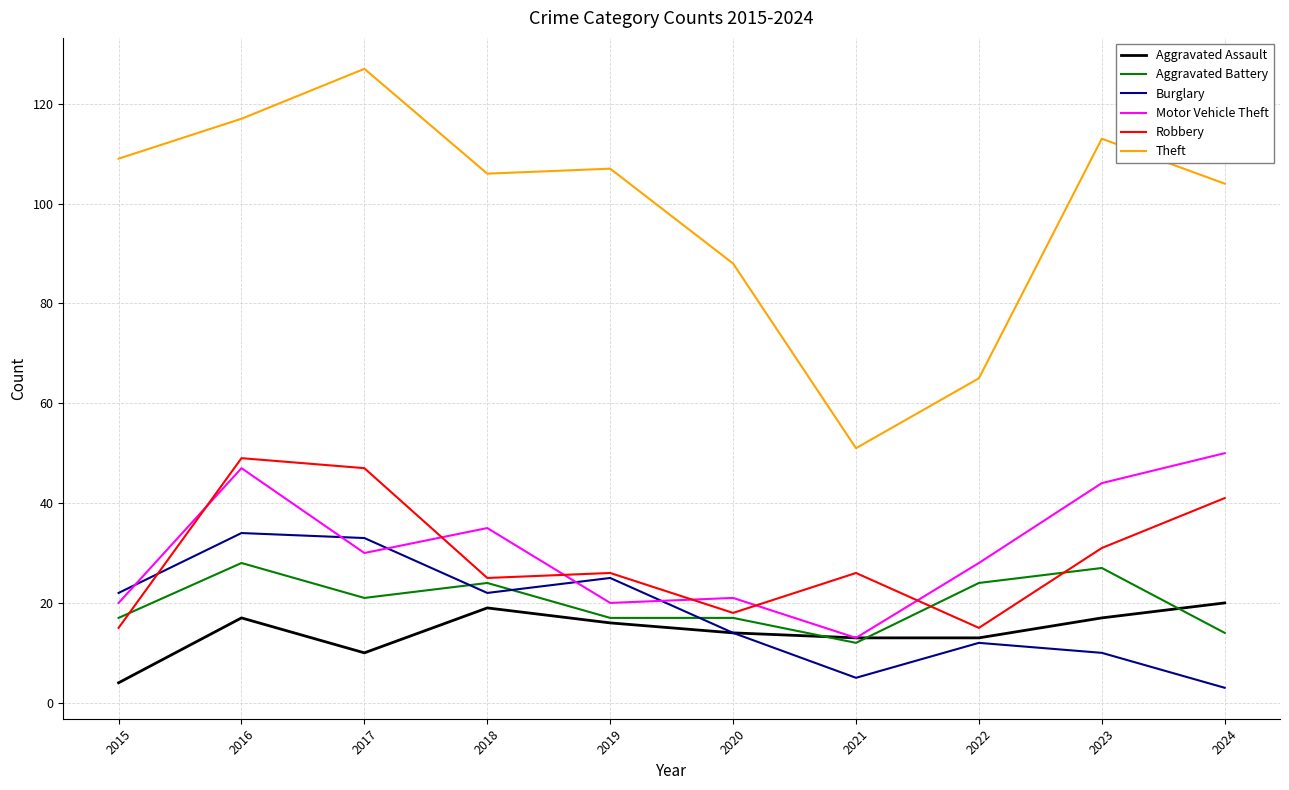

True or false: Motor Vehicle Theft has a value of 63 at 2018.

False